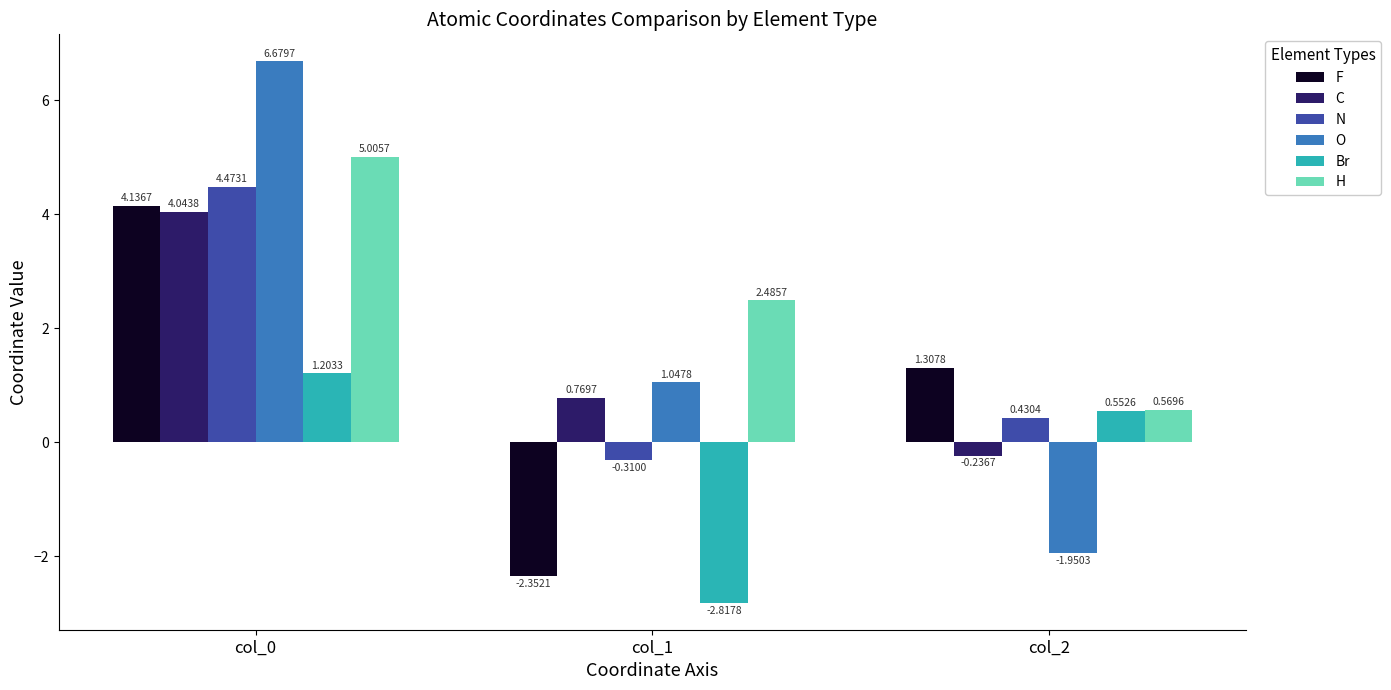

At which label is Br closest to 0?

col_2